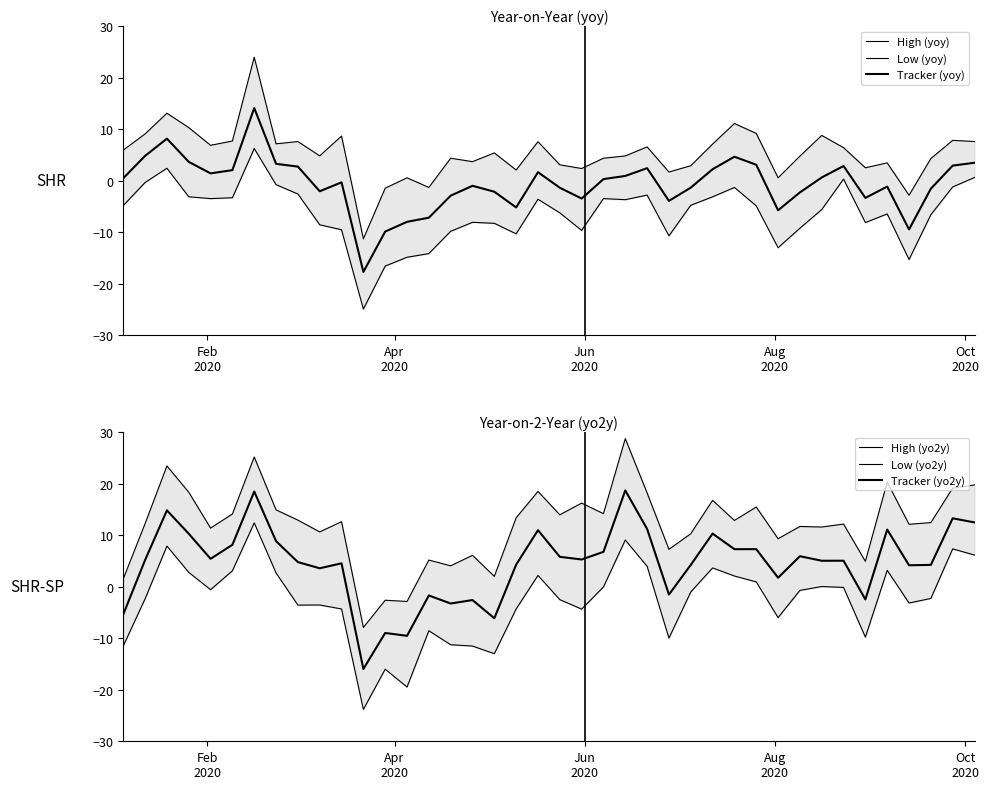

What is the maximum value shown in the chart?

28.7